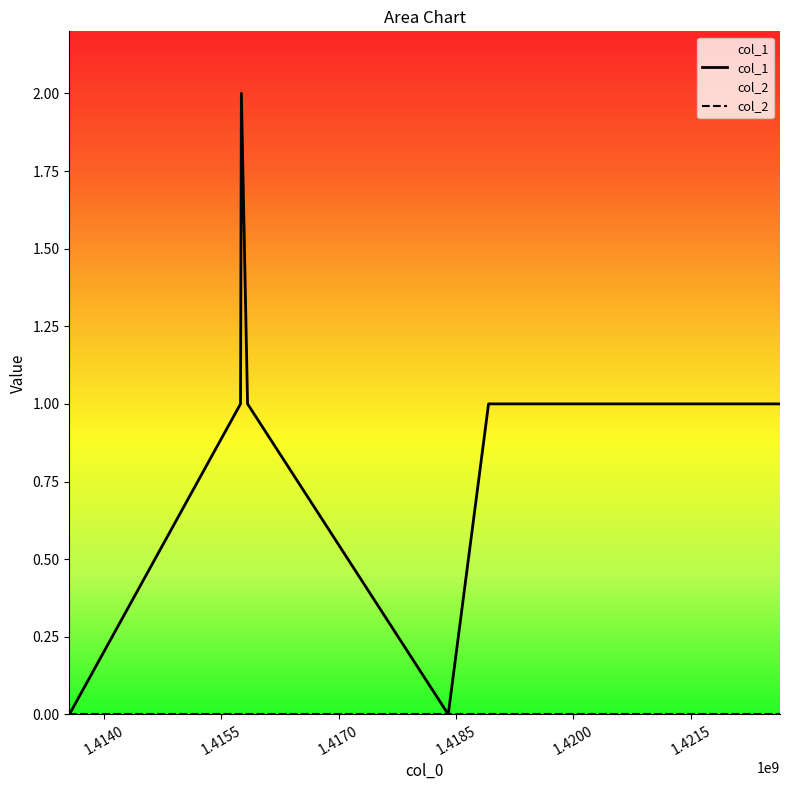

List the labels in order of value, smallest first.

1413562416, 1418401172, 1415747971, 1415837988, 1418915983, 1419182405, 1422638327, 1415758794